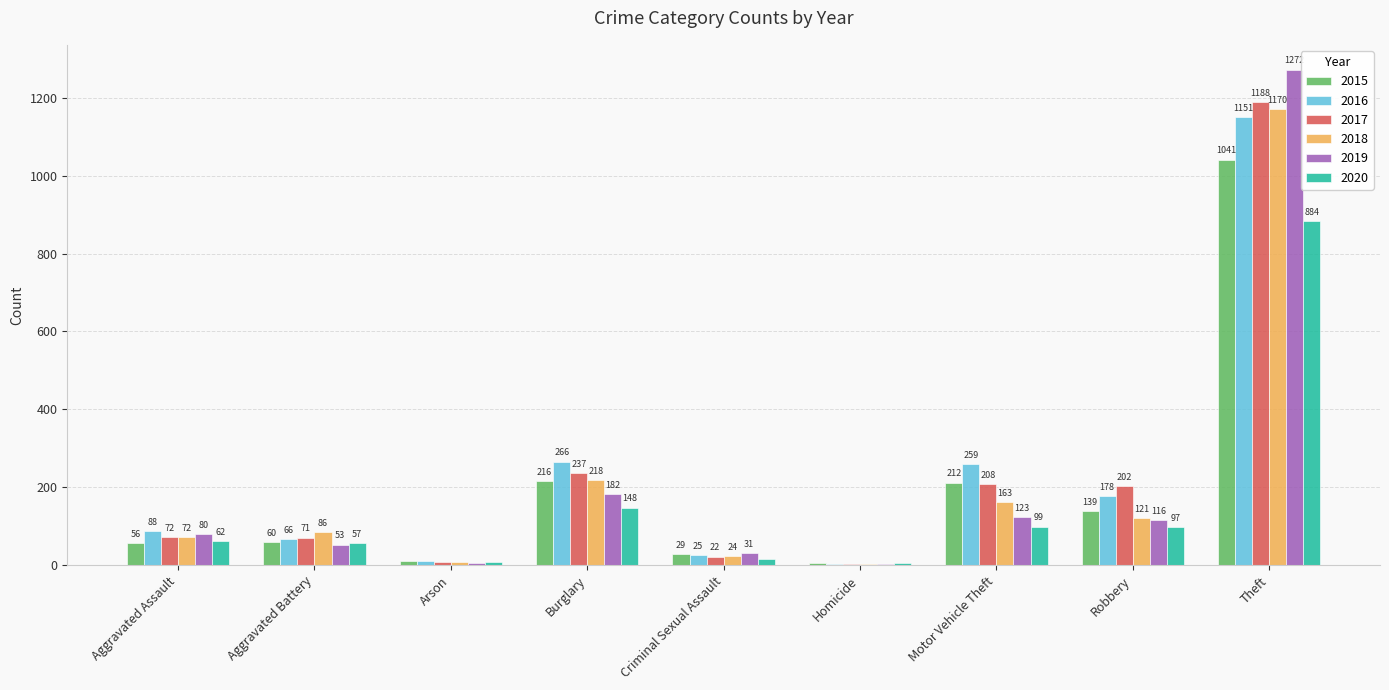

Count the number of data series in this chart.

6